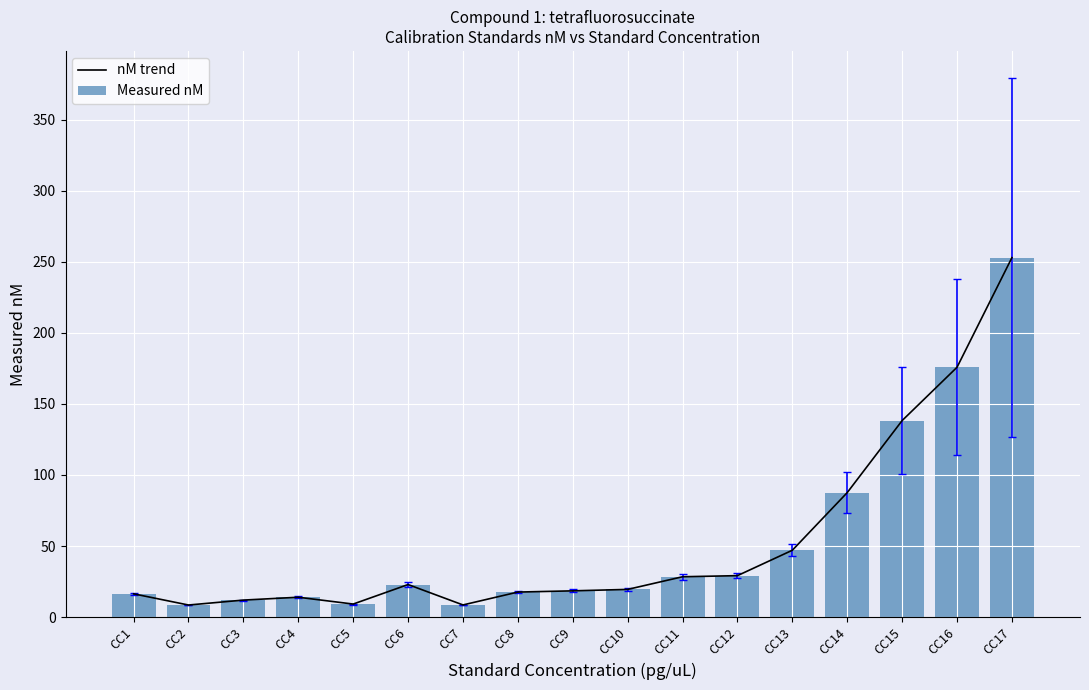

Are the bars horizontal?

No